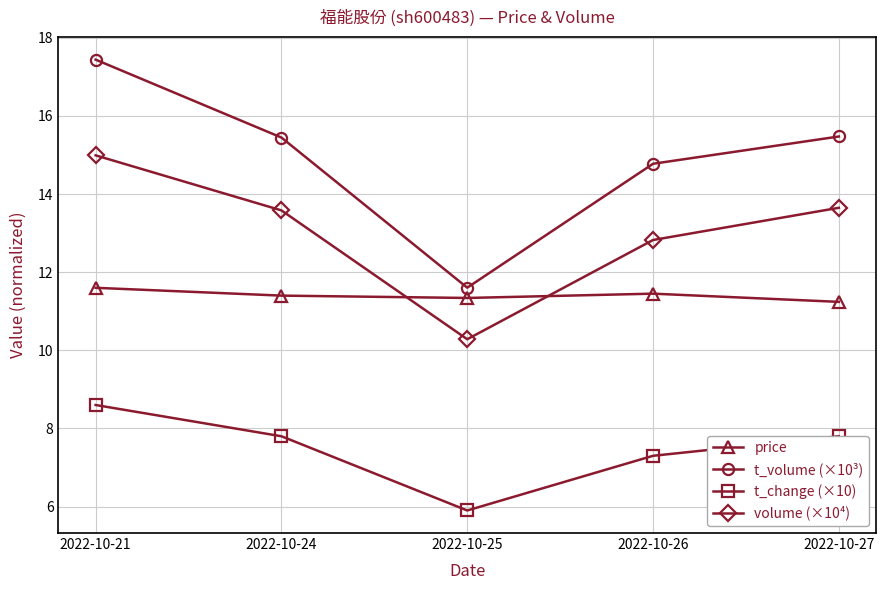

At which category does volume (×10⁴) reach its first local valley?

2022-10-25